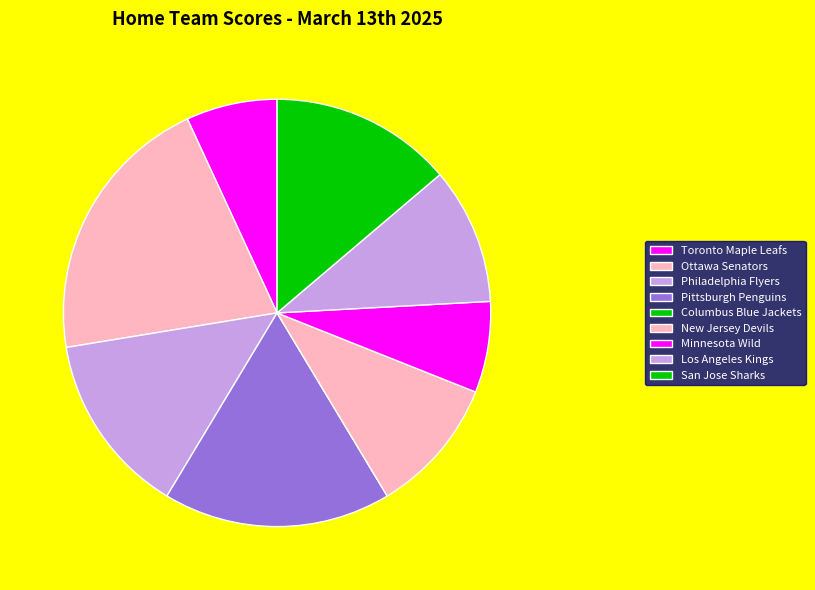

Which category has the biggest portion of the pie?

Ottawa Senators